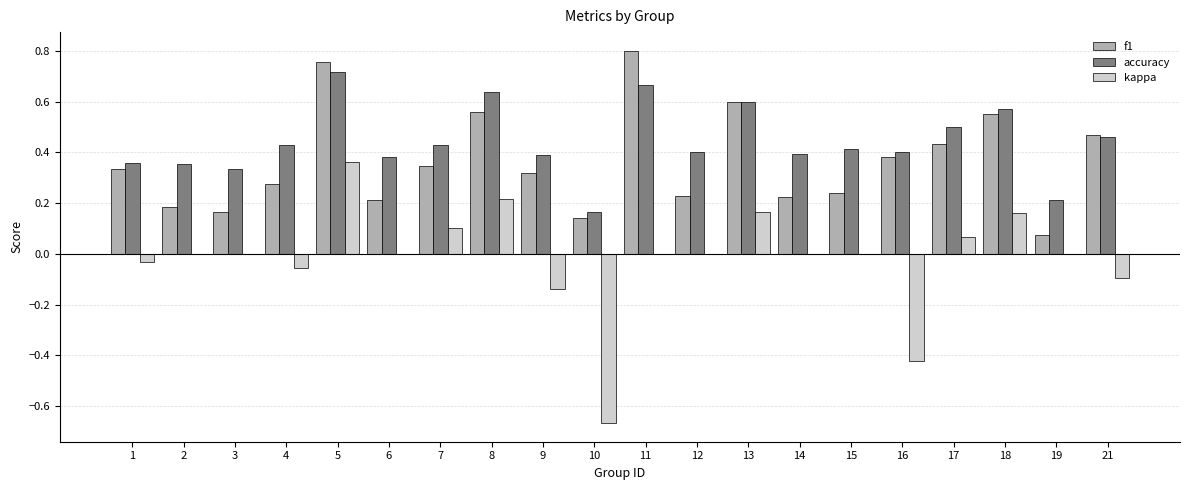

What is the sum of all accuracy values?

8.8